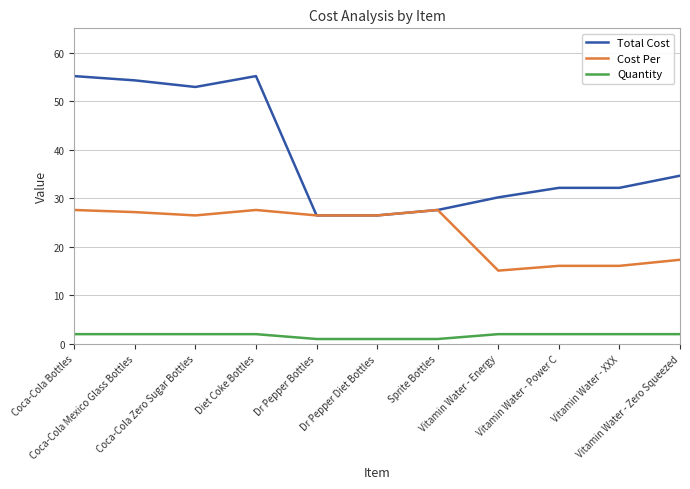

Reading left to right, transcribe all the data shown in this chart.

Total Cost: 55.2	54.3	52.9	55.2	26.5	26.5	27.6	30.2	32.1	32.1	34.6
Cost Per: 27.6	27.1	26.5	27.6	26.5	26.5	27.6	15.1	16.1	16.1	17.3
Quantity: 2.0	2.0	2.0	2.0	1.0	1.0	1.0	2.0	2.0	2.0	2.0